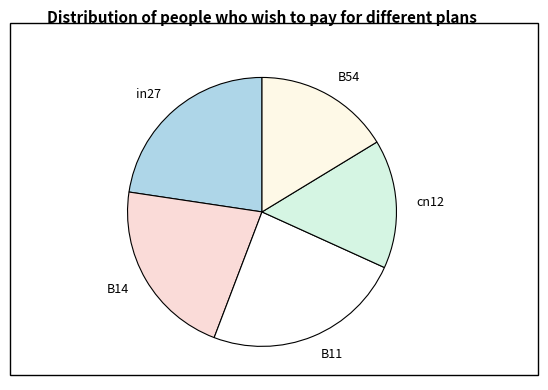

Between B14 and cn12, which is larger?

B14